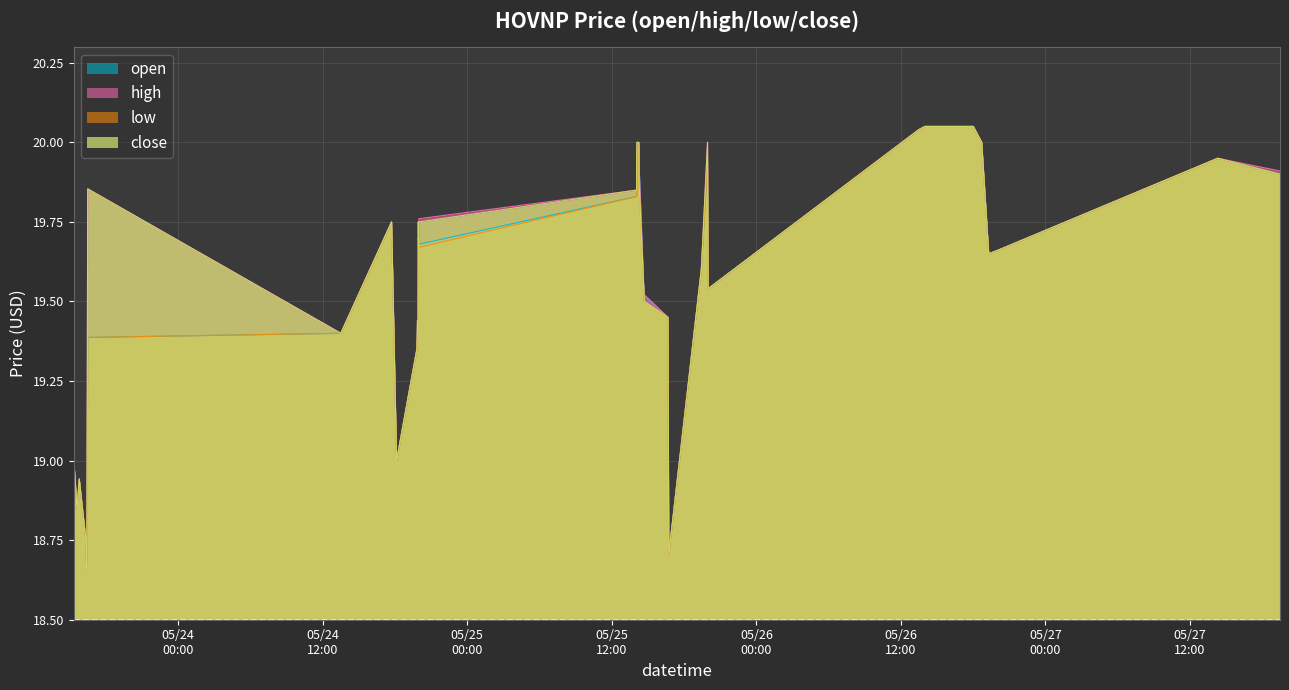

Does the chart display data point markers on the line(s)?

No